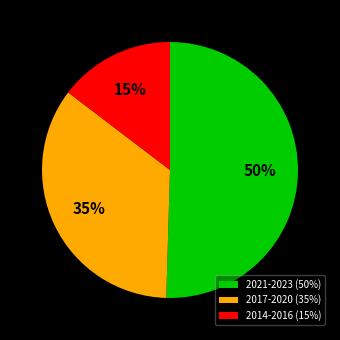

Count the number of slices in the pie.

3